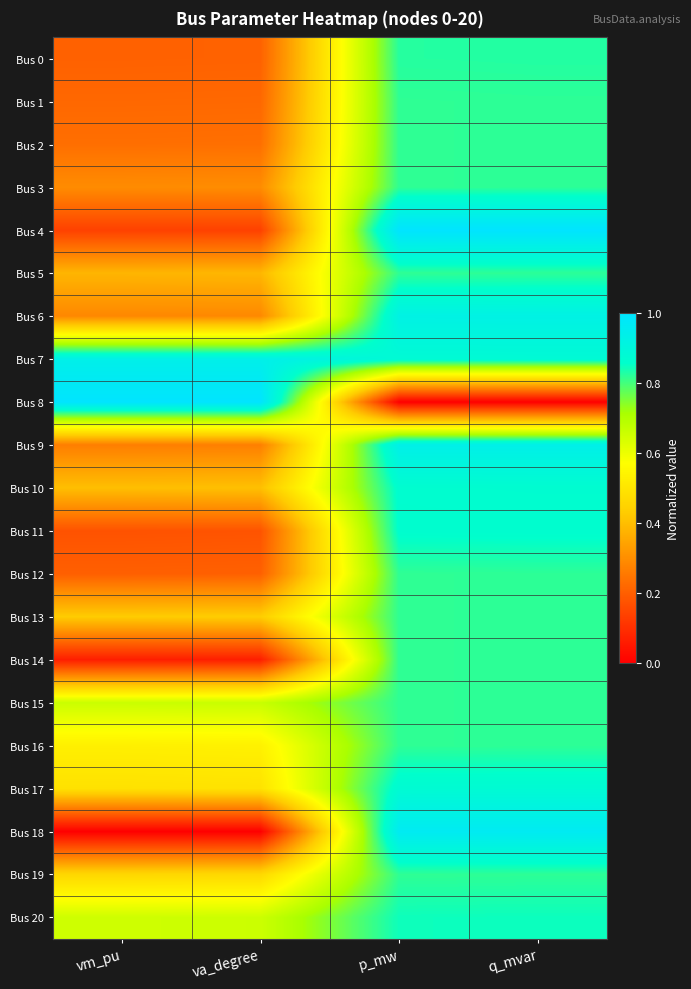

Reading left to right, transcribe all the data shown in this chart.

Bus 0: vm_pu=0.2	va_degree=0.2	p_mw=0.8	q_mvar=0.8
Bus 1: vm_pu=0.2	va_degree=0.2	p_mw=0.8	q_mvar=0.8
Bus 2: vm_pu=0.2	va_degree=0.2	p_mw=0.8	q_mvar=0.8
Bus 3: vm_pu=0.3	va_degree=0.3	p_mw=0.8	q_mvar=0.8
Bus 4: vm_pu=0.1	va_degree=0.1	p_mw=1.0	q_mvar=1.0
Bus 5: vm_pu=0.4	va_degree=0.4	p_mw=0.8	q_mvar=0.8
Bus 6: vm_pu=0.3	va_degree=0.3	p_mw=0.9	q_mvar=0.9
Bus 7: vm_pu=0.9	va_degree=0.9	p_mw=0.9	q_mvar=0.9
Bus 8: vm_pu=1.0	va_degree=1.0	p_mw=0.0	q_mvar=0.0
Bus 9: vm_pu=0.3	va_degree=0.3	p_mw=0.9	q_mvar=0.9
Bus 10: vm_pu=0.4	va_degree=0.4	p_mw=0.9	q_mvar=0.9
Bus 11: vm_pu=0.2	va_degree=0.2	p_mw=0.9	q_mvar=0.9
Bus 12: vm_pu=0.2	va_degree=0.2	p_mw=0.8	q_mvar=0.8
Bus 13: vm_pu=0.4	va_degree=0.4	p_mw=0.8	q_mvar=0.8
Bus 14: vm_pu=0.1	va_degree=0.1	p_mw=0.8	q_mvar=0.8
Bus 15: vm_pu=0.7	va_degree=0.7	p_mw=0.8	q_mvar=0.8
Bus 16: vm_pu=0.5	va_degree=0.5	p_mw=0.8	q_mvar=0.8
Bus 17: vm_pu=0.5	va_degree=0.5	p_mw=0.9	q_mvar=0.9
Bus 18: vm_pu=0.0	va_degree=0.0	p_mw=1.0	q_mvar=1.0
Bus 19: vm_pu=0.5	va_degree=0.5	p_mw=0.8	q_mvar=0.8
Bus 20: vm_pu=0.7	va_degree=0.7	p_mw=0.8	q_mvar=0.8